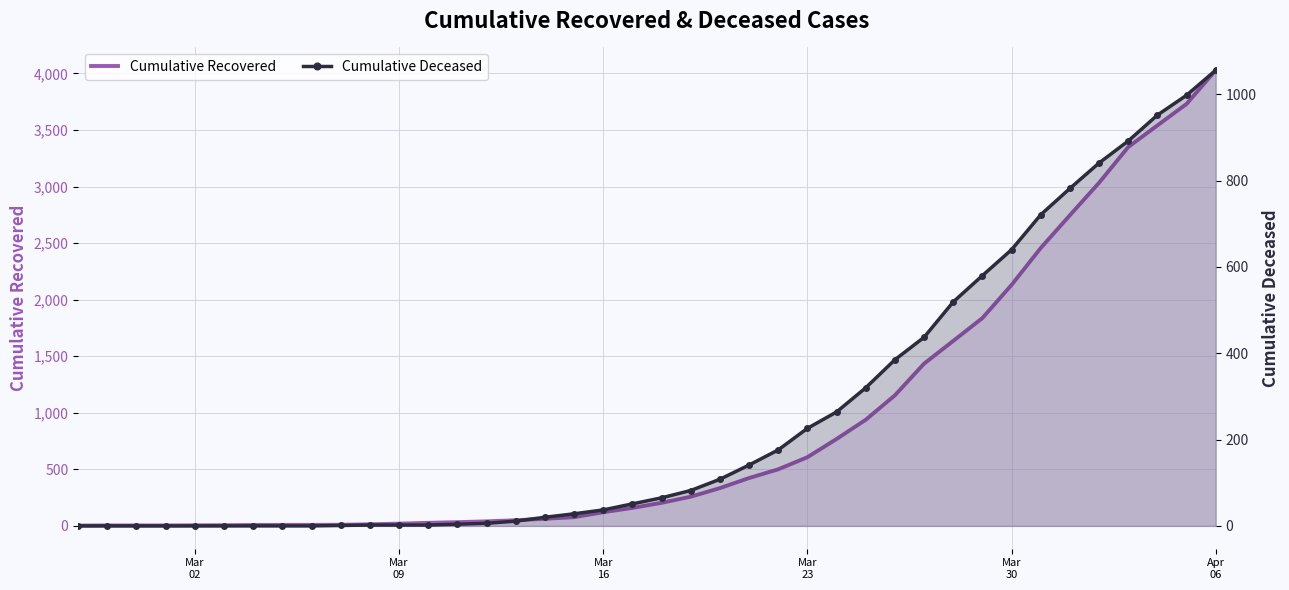

What are all the series names shown in the legend?

Cumulative Recovered, Cumulative Deceased